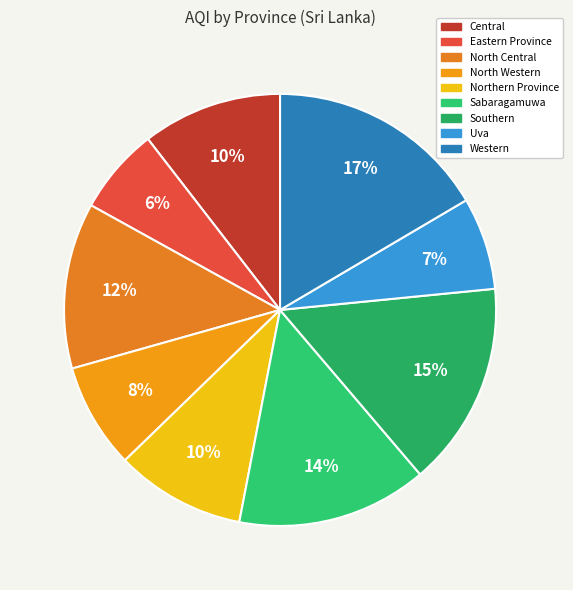

What is the ratio of the value at Northern Province to the value at Sabaragamuwa?

0.7